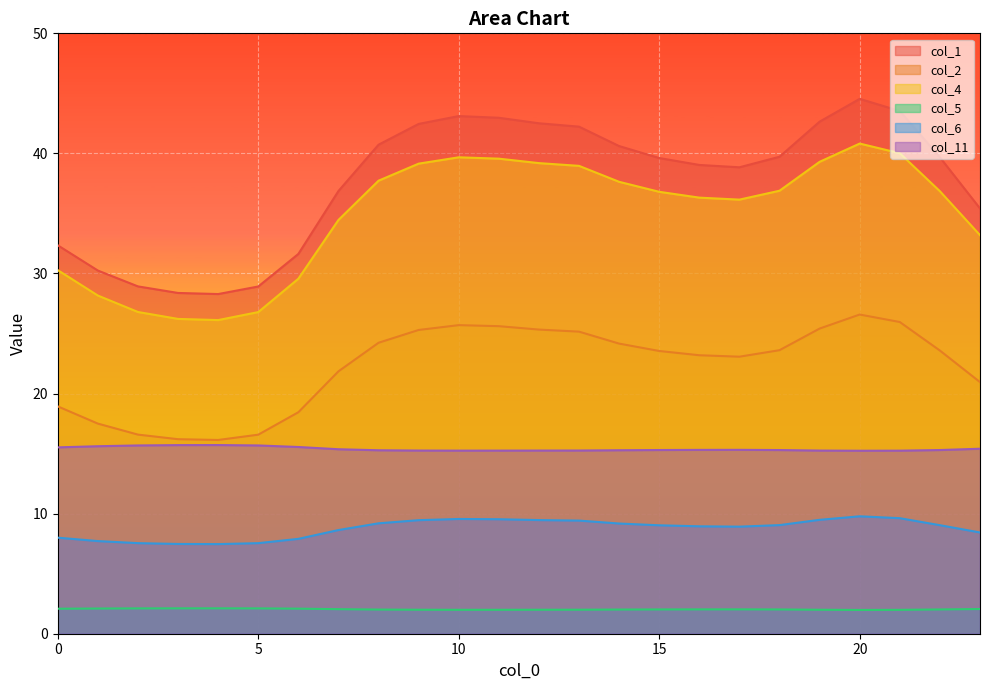

Rank the series at 8 from highest to lowest value.

col_1, col_4, col_2, col_11, col_6, col_5